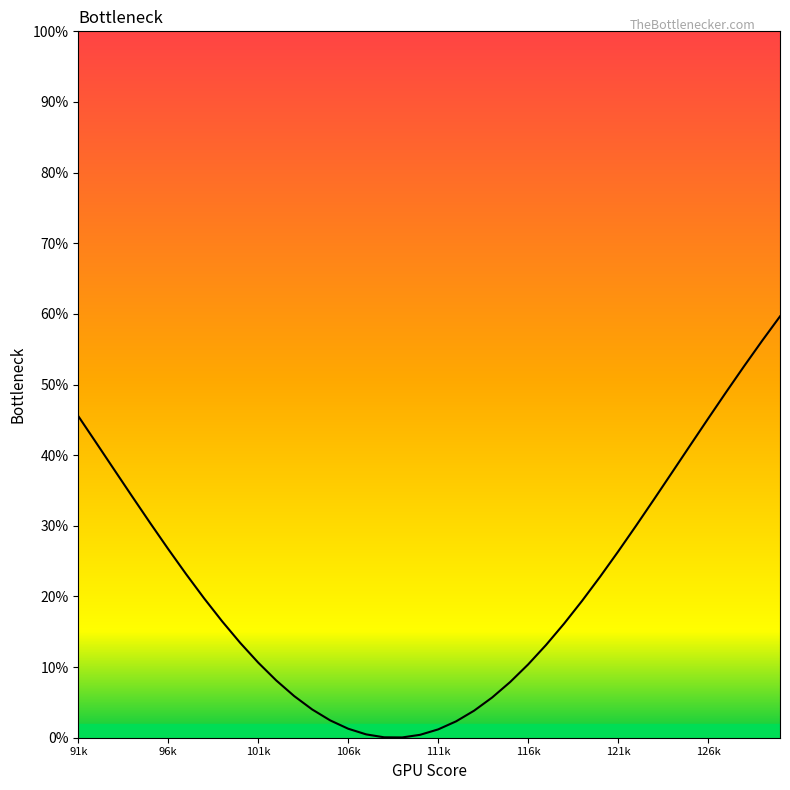

What is the difference between the maximum and minimum values?

59.6